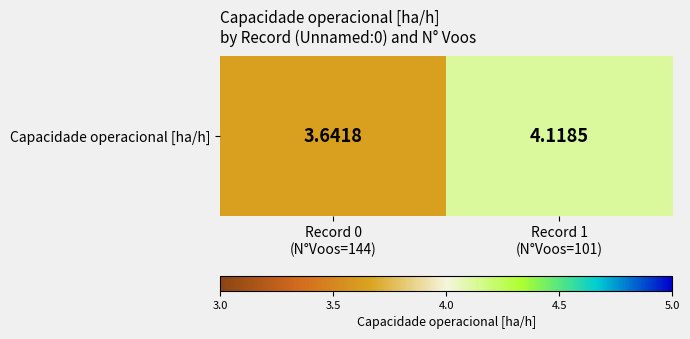

The chart shows a value of 3.6 at Record 0
(N°Voos=144). True or false?

True